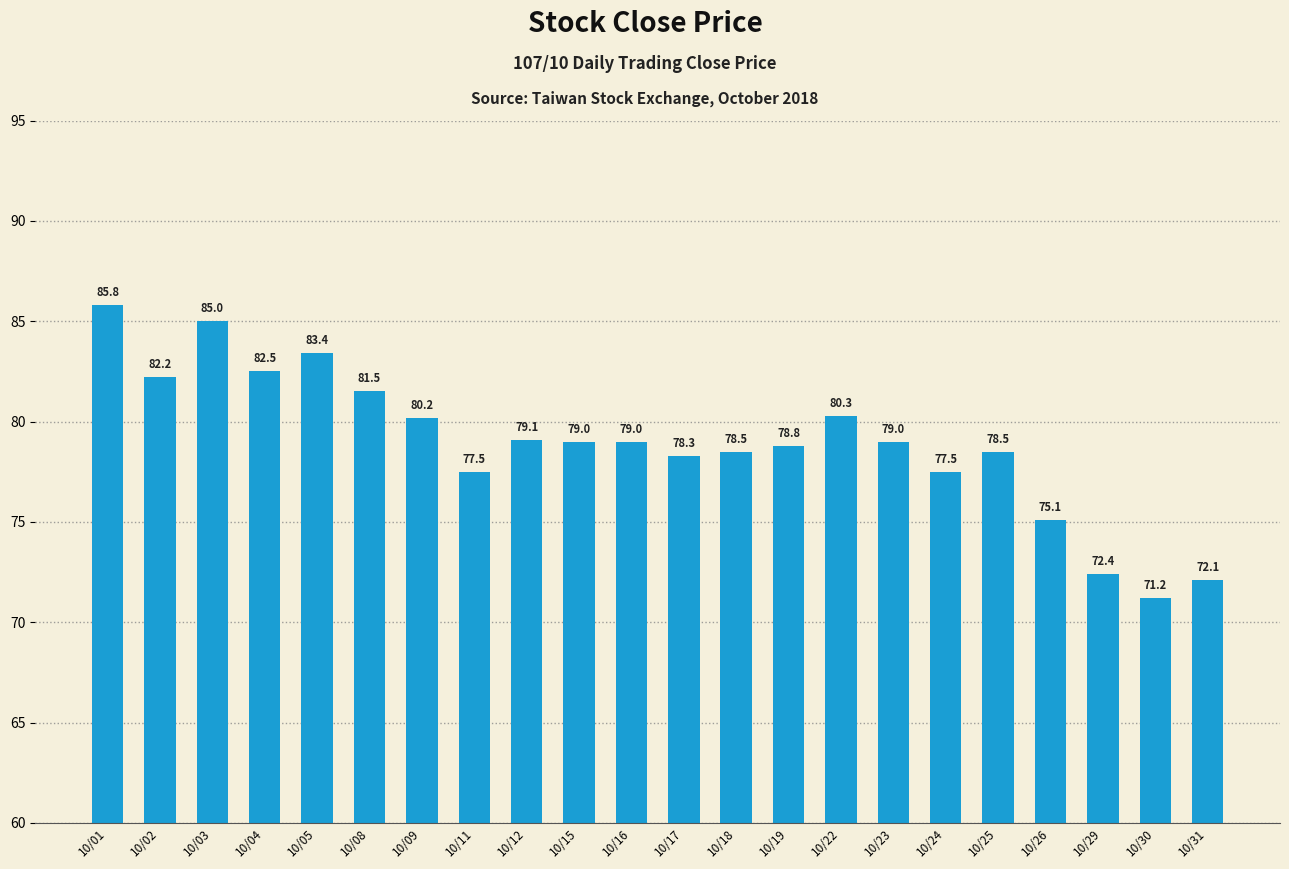

What is the value of the 16th bar from the left?

79.0